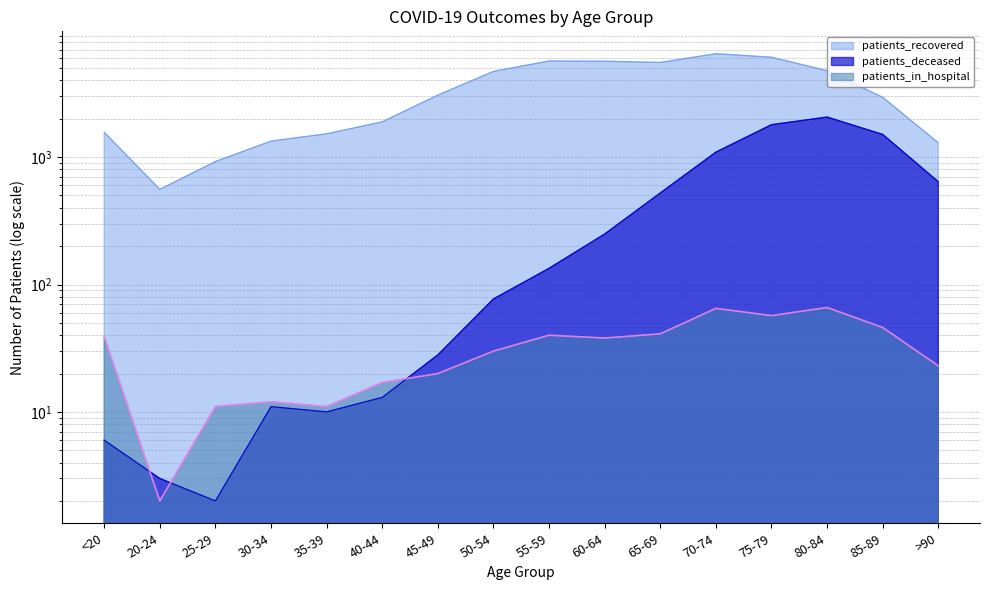

Rank the series at 65-69 from highest to lowest value.

patients_recovered, patients_deceased, patients_in_hospital